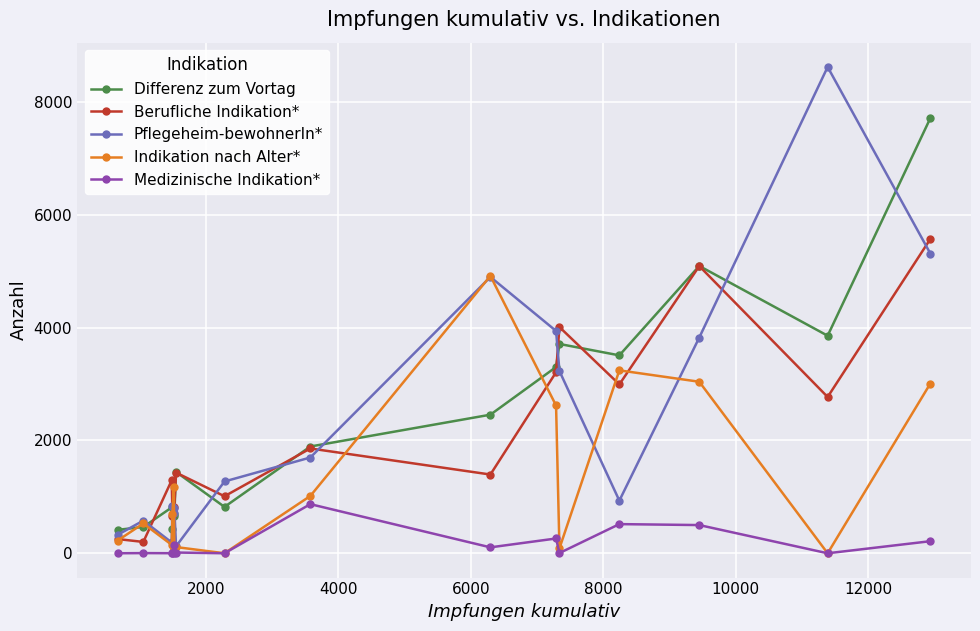

What is the highest value of the Differenz zum Vortag series?

7716